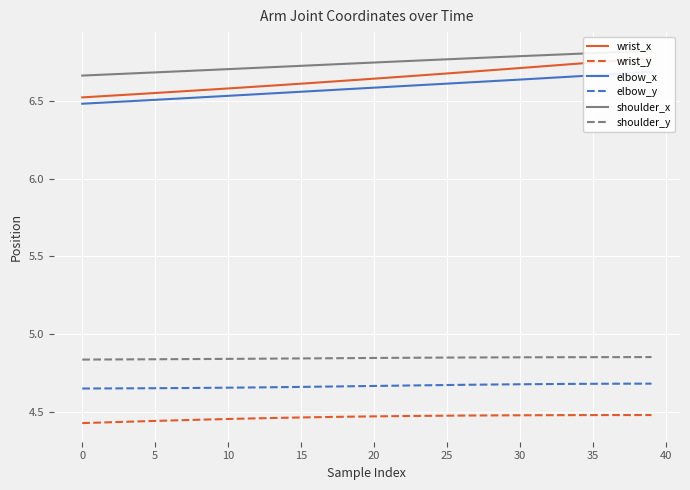

The value of elbow_y at 24 is 1.9. True or false?

False